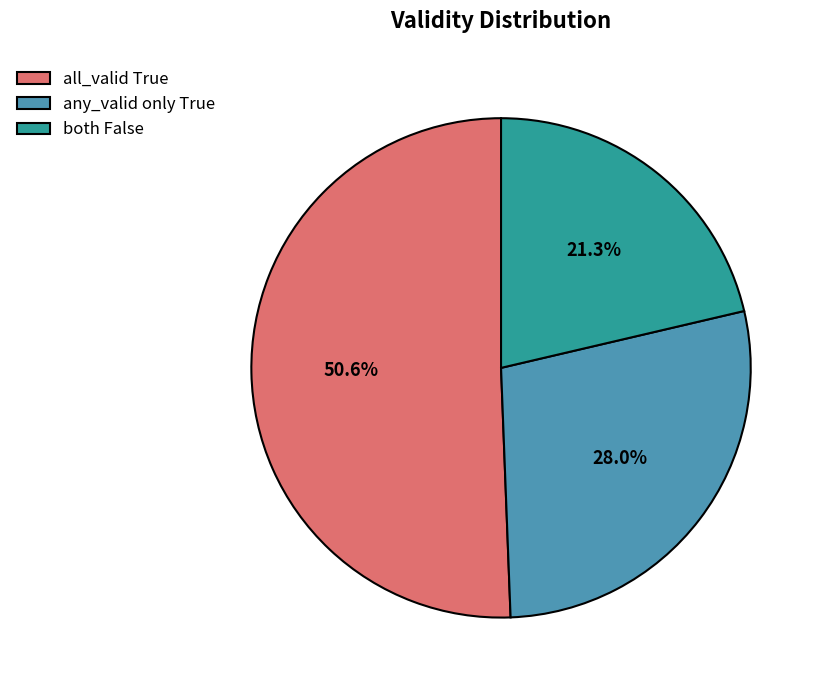

Which category has the smallest portion of the pie?

both False